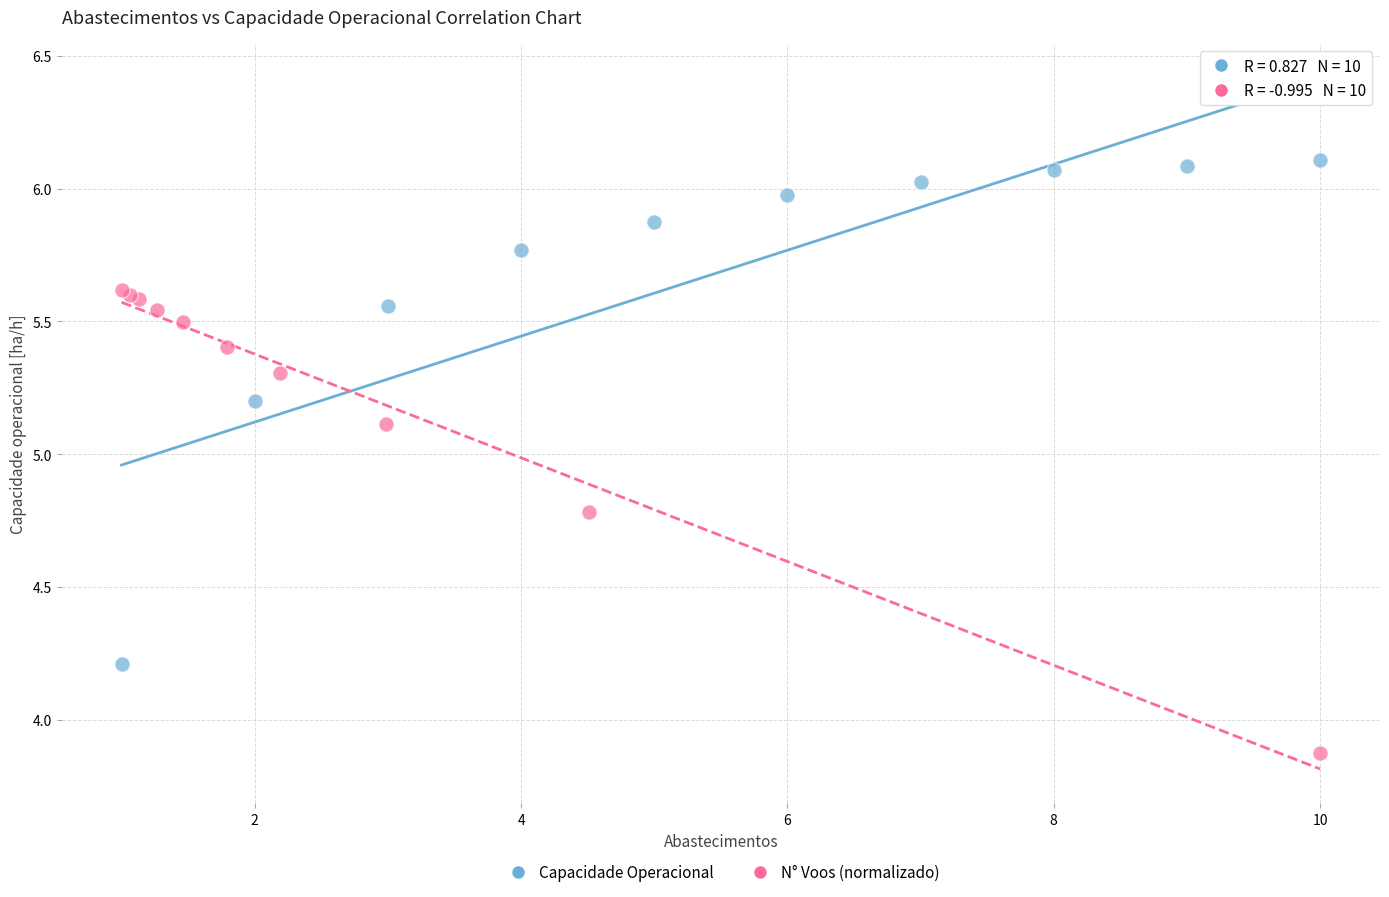

Which series contains the lowest Y value?

N° Voos (normalizado)